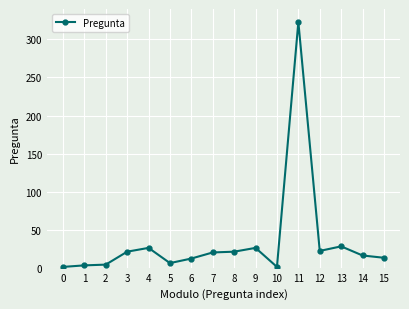

What is the approximate value at 15, to the nearest 10?

10